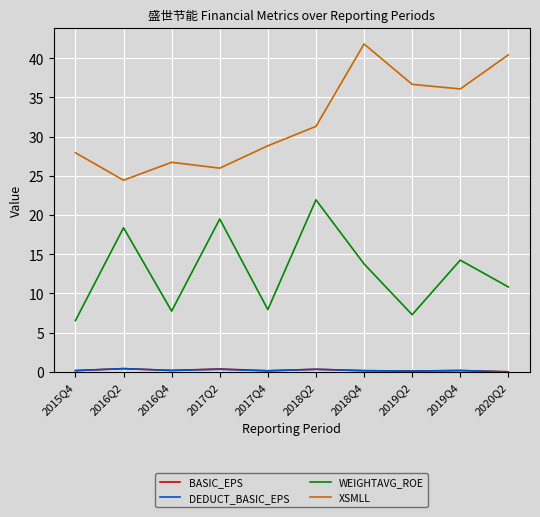

What is the difference between the highest and lowest values at 2015Q4?

27.8